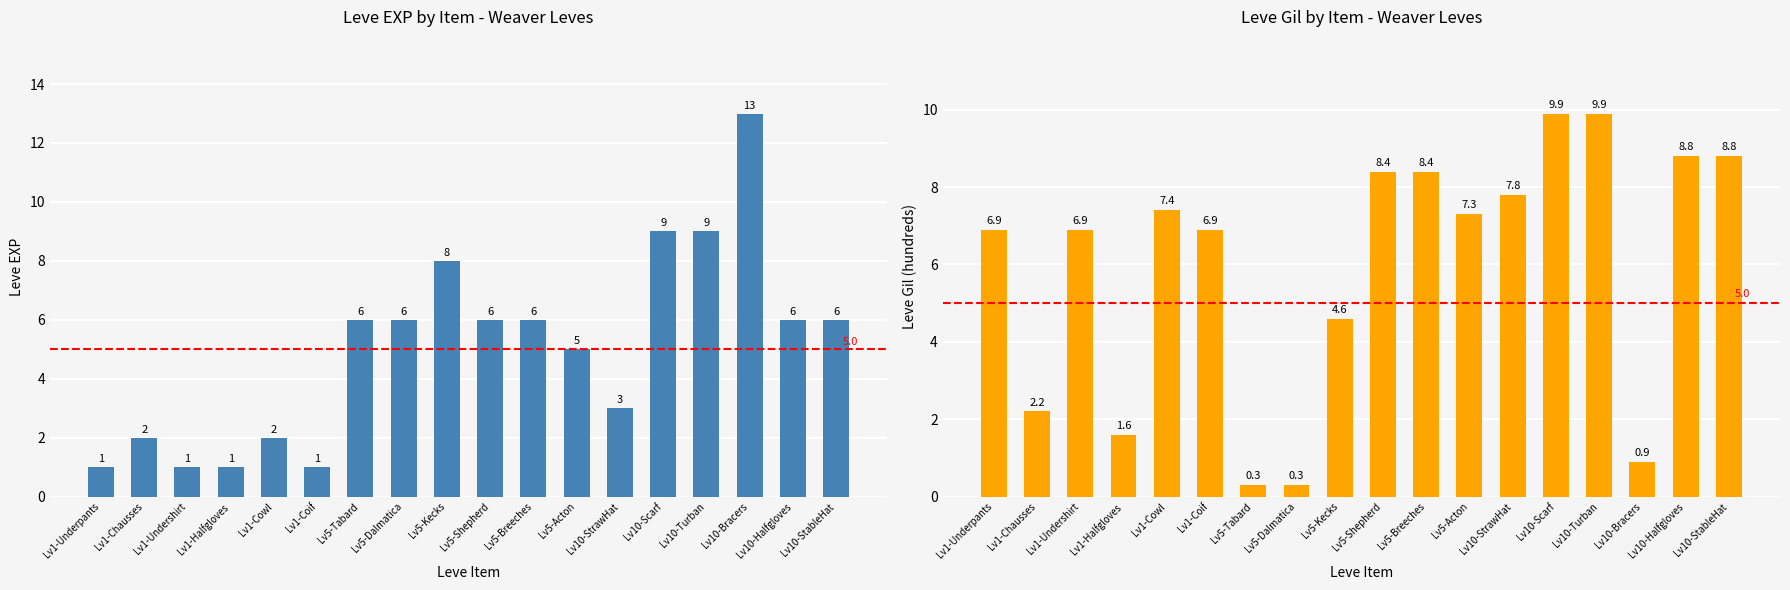

What is the difference between the maximum and second lowest values in the Leve Gil series?

9.6